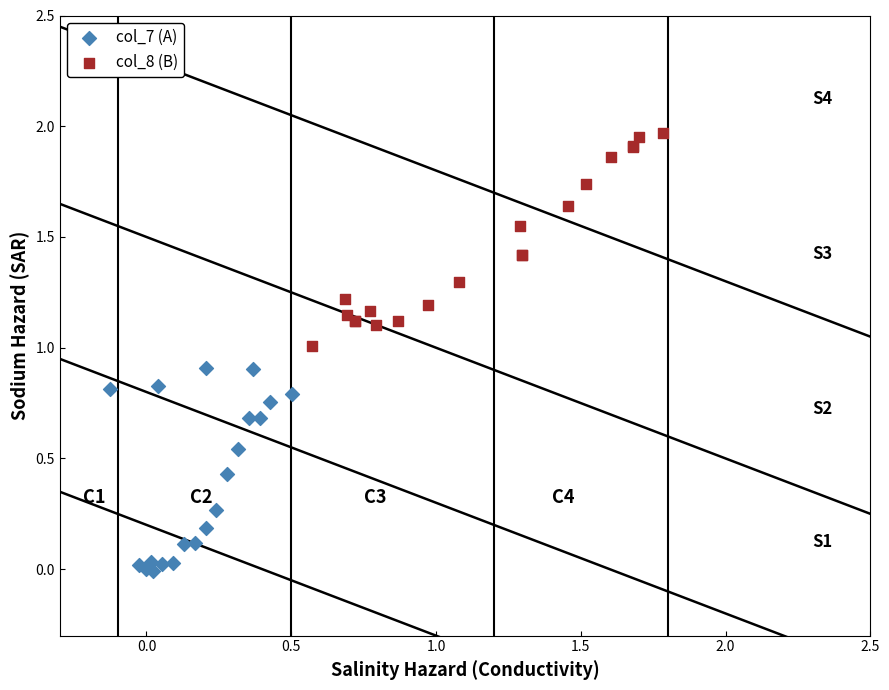

Which series reaches the maximum Y coordinate?

col_8 (B)